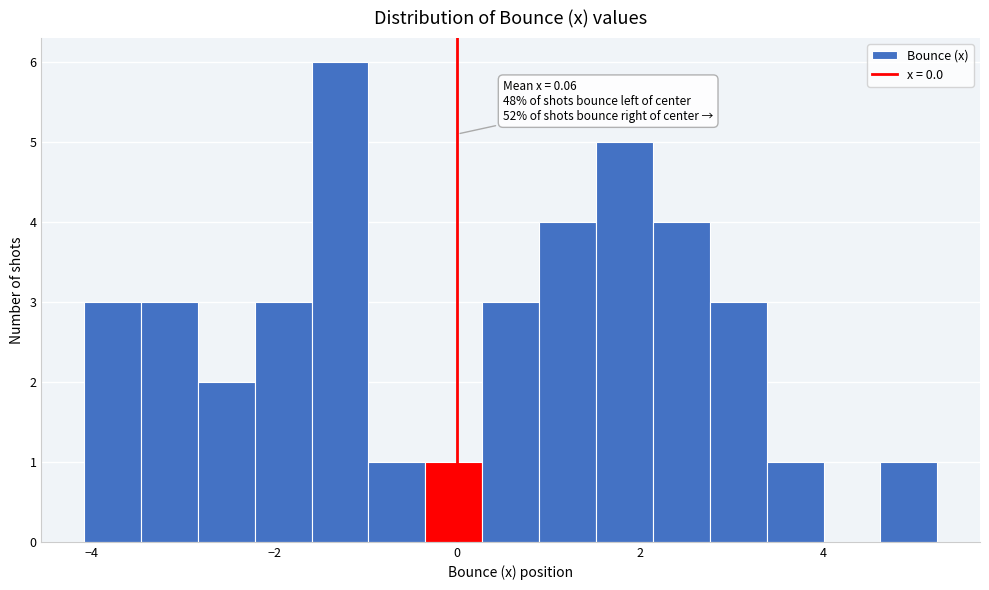

Read against the x-axis, roughly where is the centre of the tallest bar?

-1.2